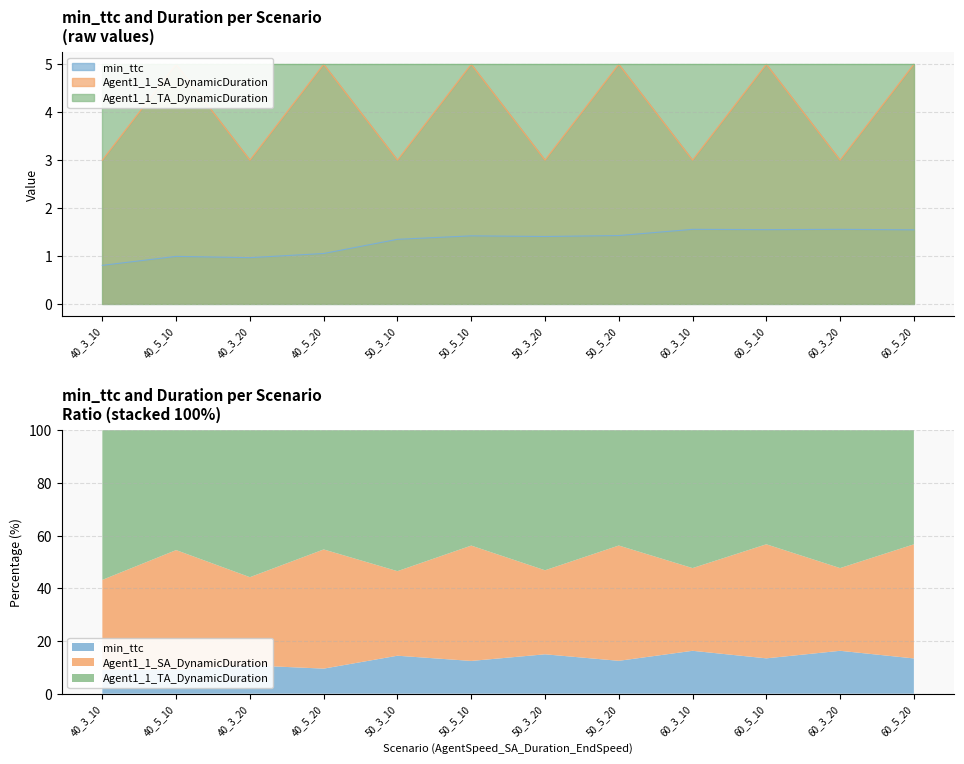

What is the difference between the maximum and second lowest values in the Agent1_1_SA_DynamicDuration series?

2.0